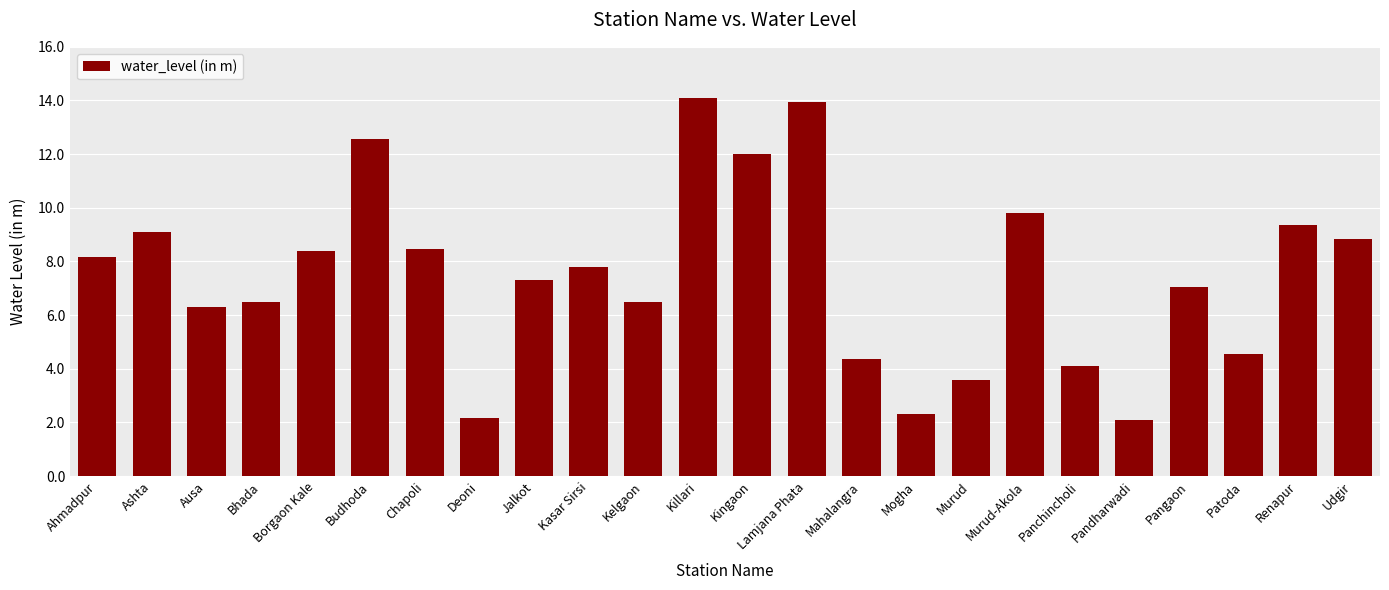

What value does the data have at Pandharwadi?

2.1